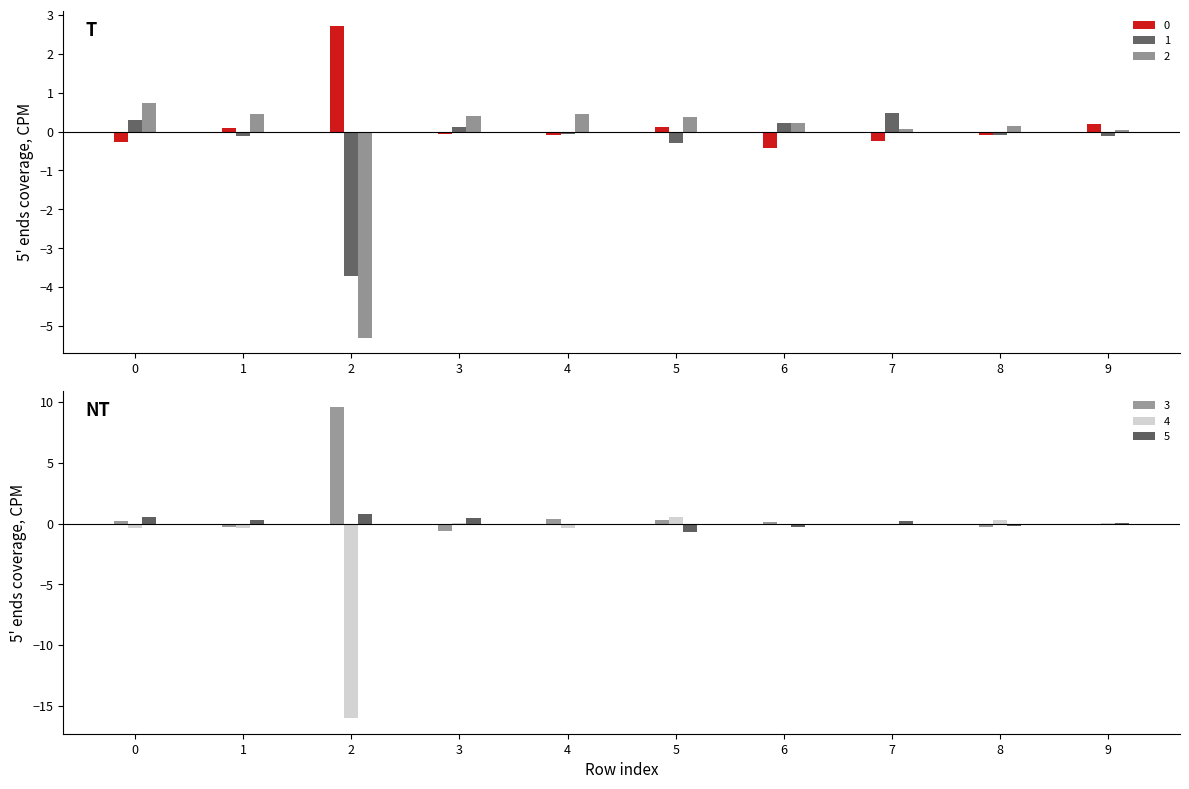

What value does the 5 series have at 8?

-0.2